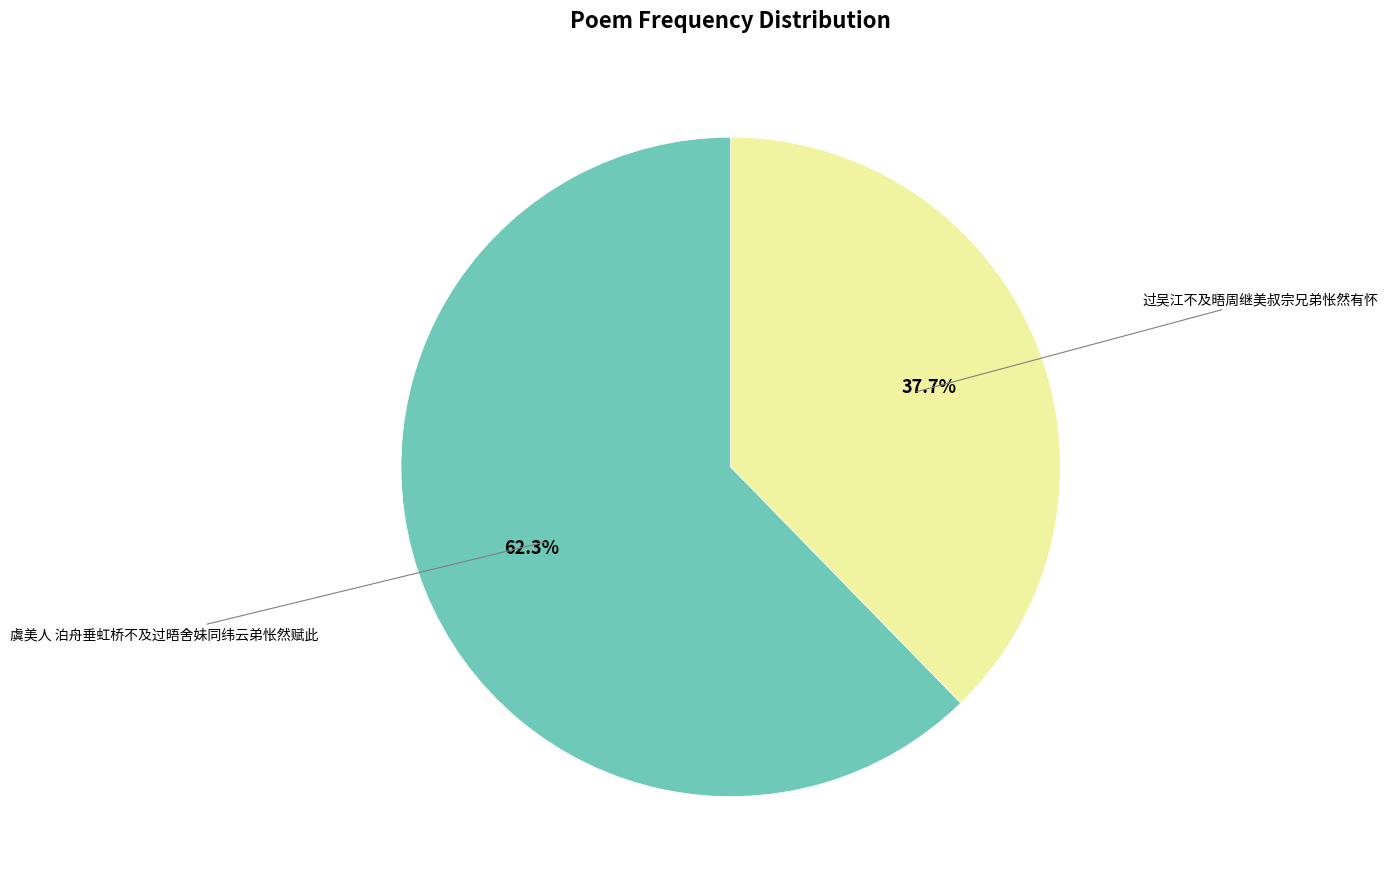

Count the number of slices in the pie.

2